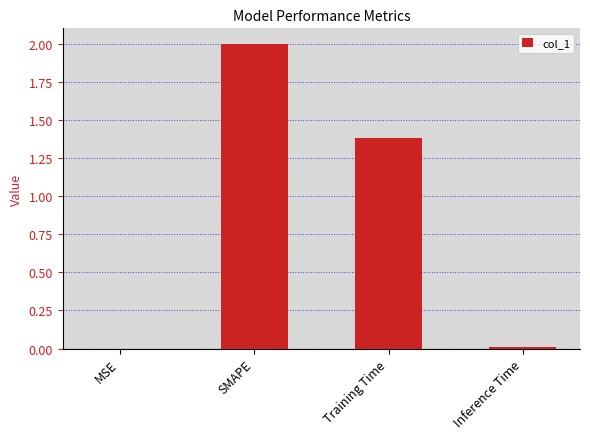

Where does the data first go above 1?

SMAPE